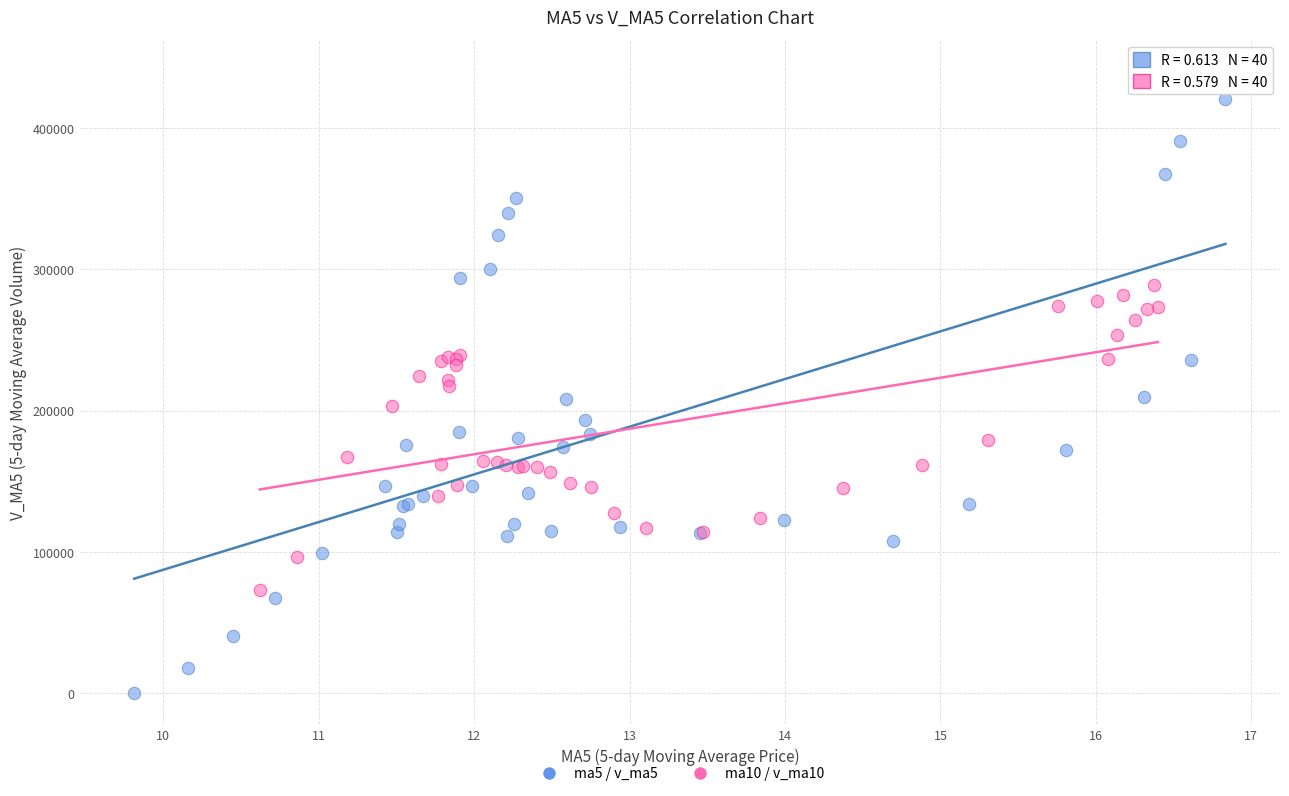

Which series reaches the maximum Y coordinate?

ma5 / v_ma5